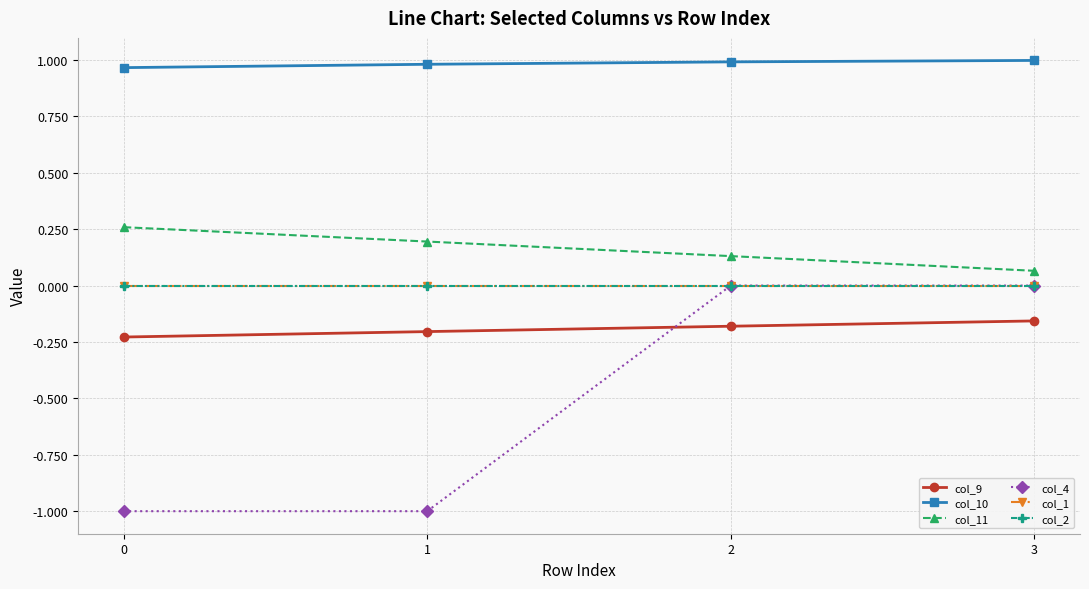

True or false: col_2 and col_9 intersect in this chart.

False